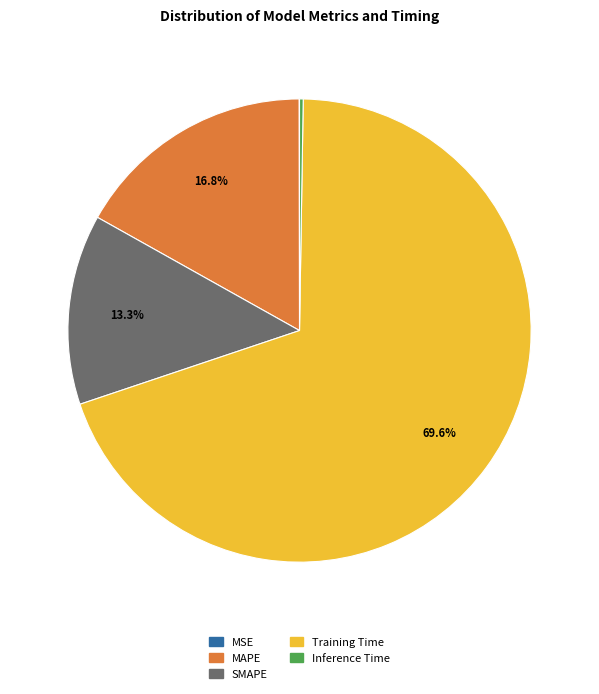

Does any single category account for the majority?

Yes